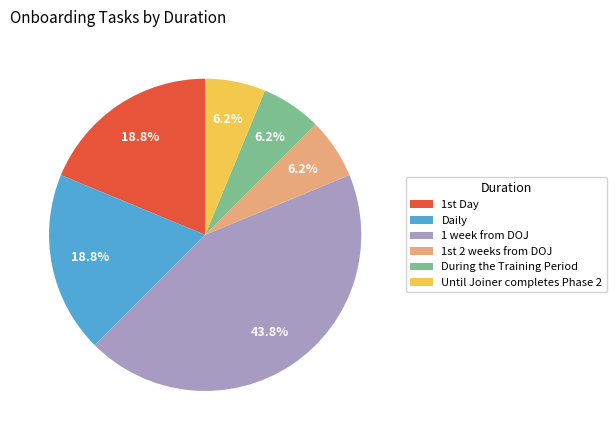

Which slice is the largest?

1 week from DOJ